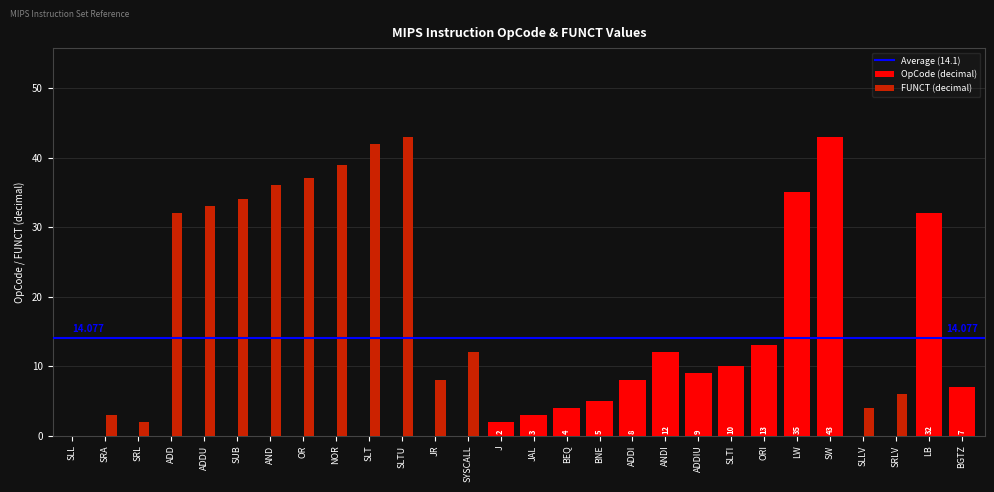

How many groups of bars are there?

28